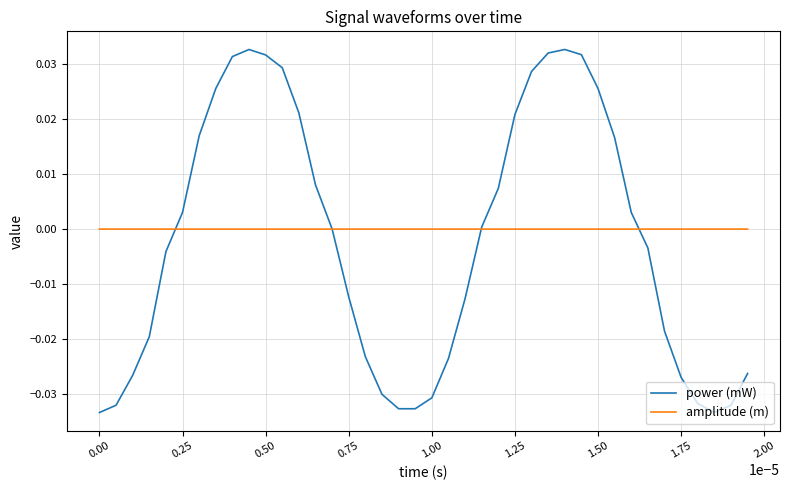

List the series in order of their peak value, lowest first.

amplitude (m), power (mW)